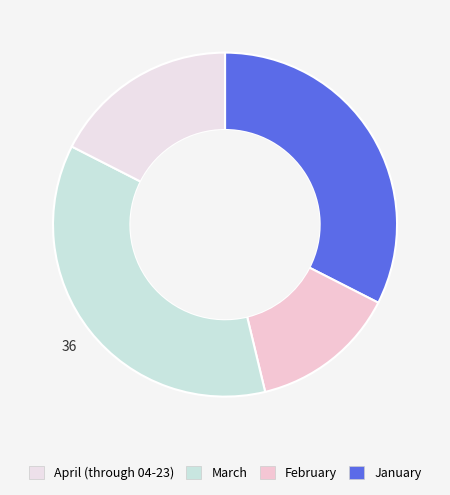

Count the number of slices in the pie.

4